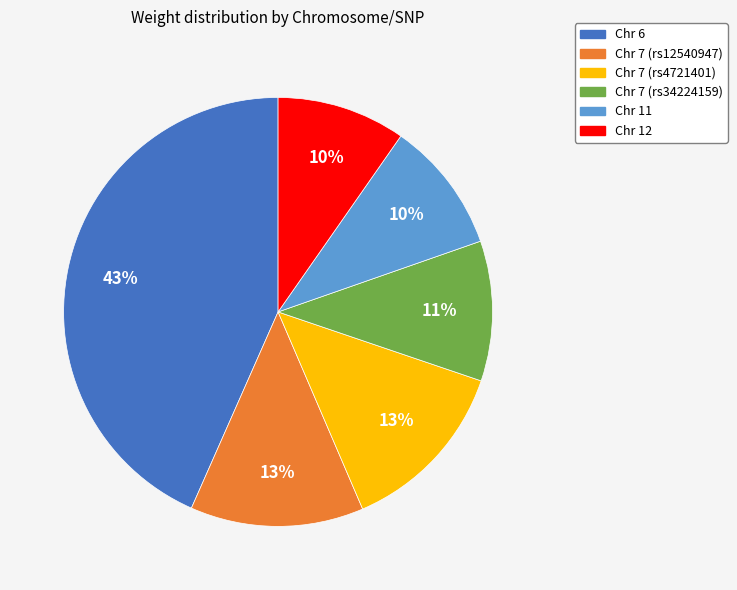

To the nearest percent, what is the combined percentage of Chr 11 and Chr 12?

20%